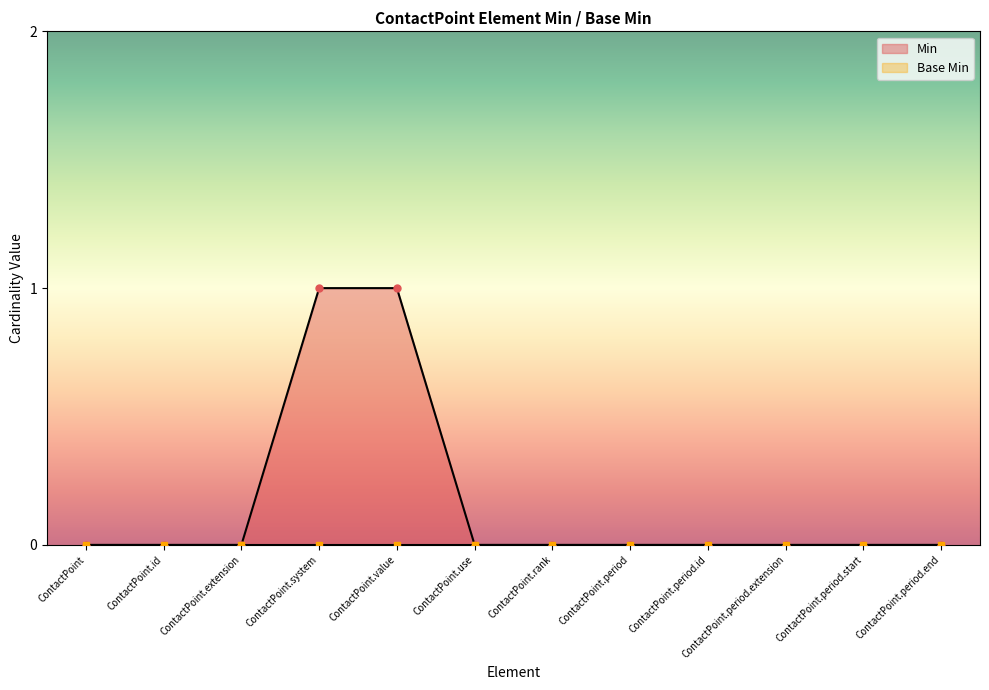

Reading right to left, what are all the values shown in this chart?

ContactPoint.period.end=0	ContactPoint.period.start=0	ContactPoint.period.extension=0	ContactPoint.period.id=0	ContactPoint.period=0	ContactPoint.rank=0	ContactPoint.use=0	ContactPoint.value=1	ContactPoint.system=1	ContactPoint.extension=0	ContactPoint.id=0	ContactPoint=0